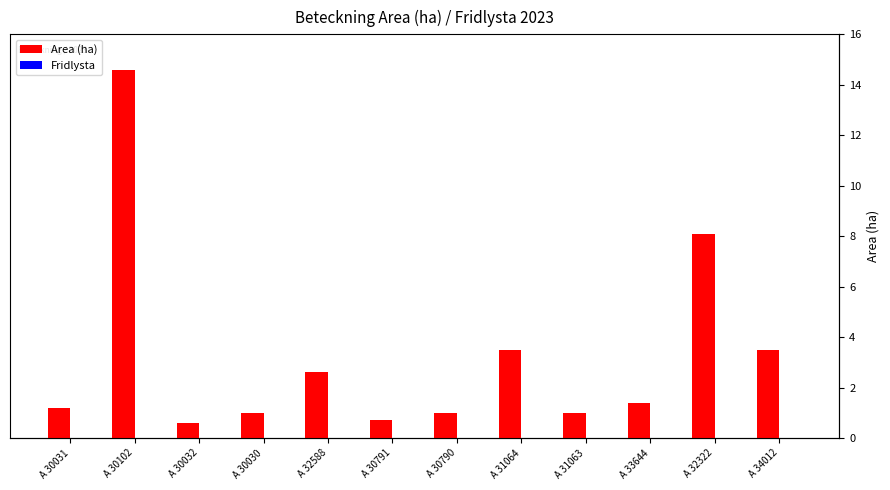

List the labels in order of Area (ha) value, smallest first.

A 30032, A 30791, A 30030, A 30790, A 31063, A 30031, A 33644, A 32588, A 31064, A 34012, A 32322, A 30102